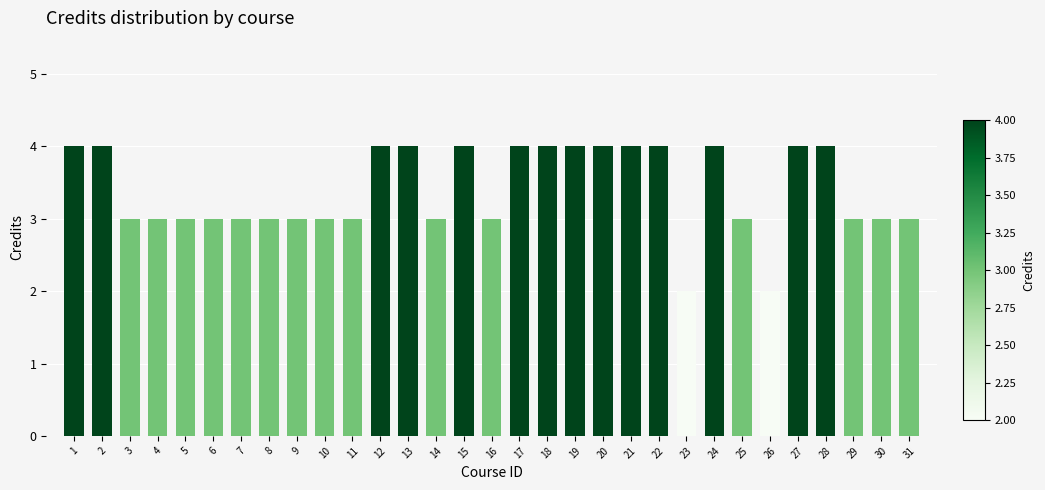

Read the value at 1.

4